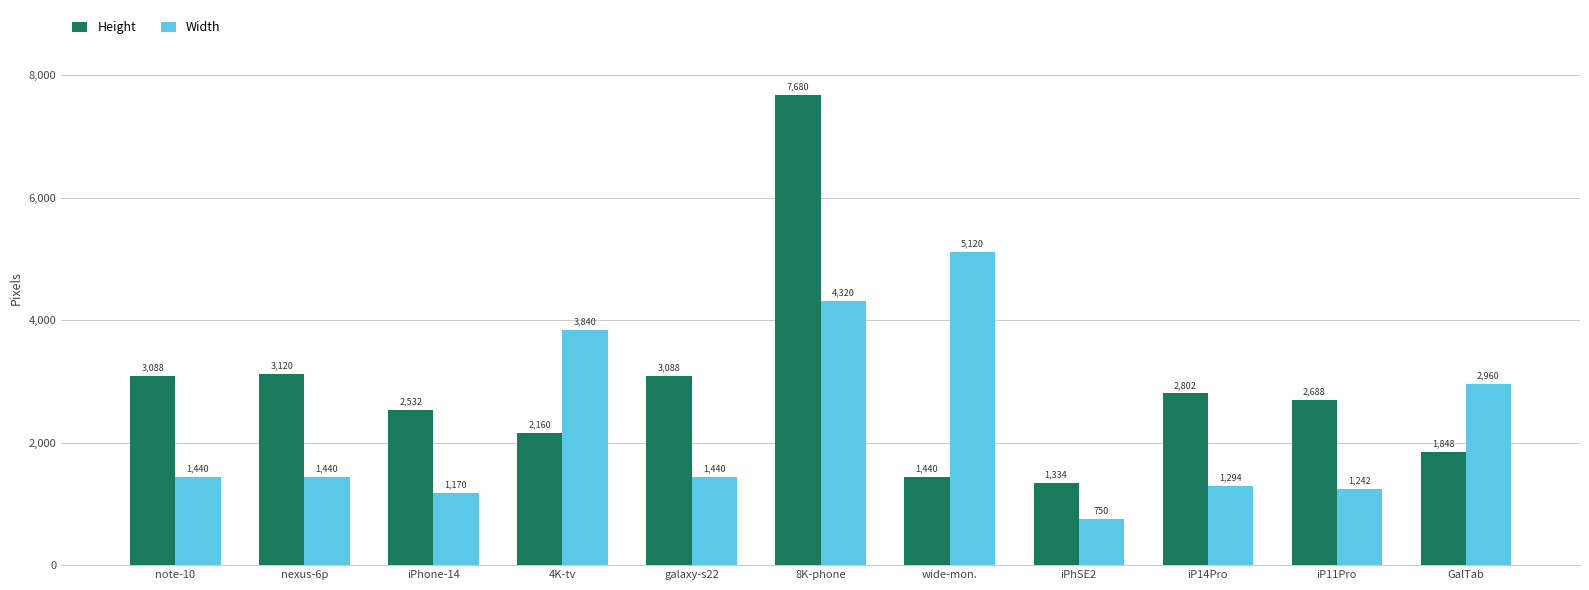

What is the difference between the Height values at galaxy-s22 and iPhSE2?

1754